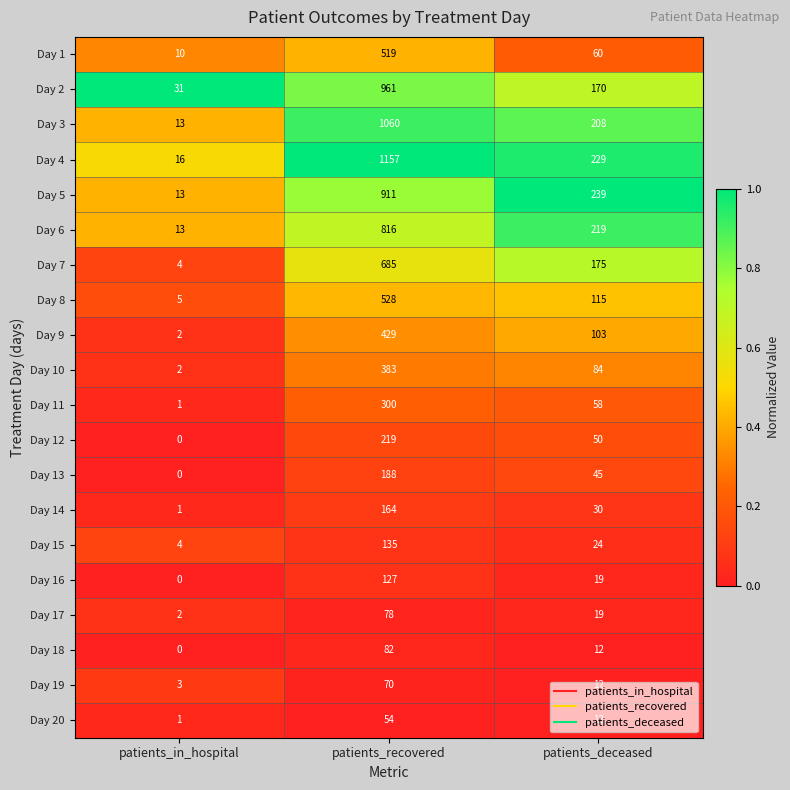

At which label is Day 7 closest to 344?

patients_deceased